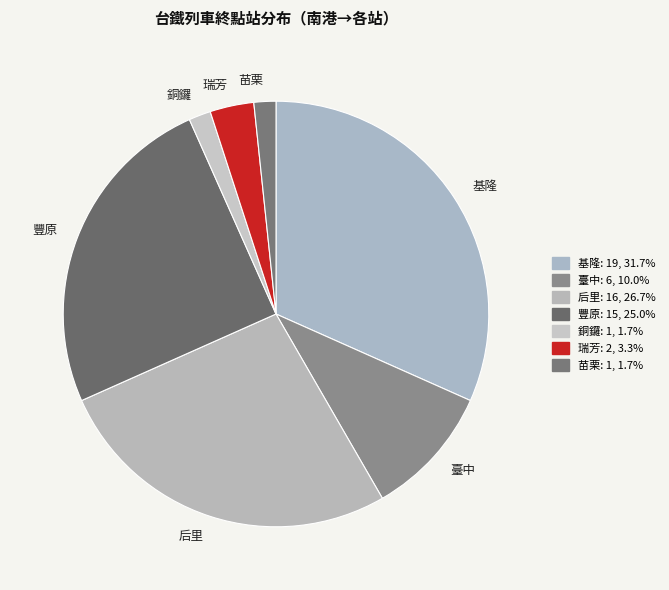

Count the number of slices in the pie.

7